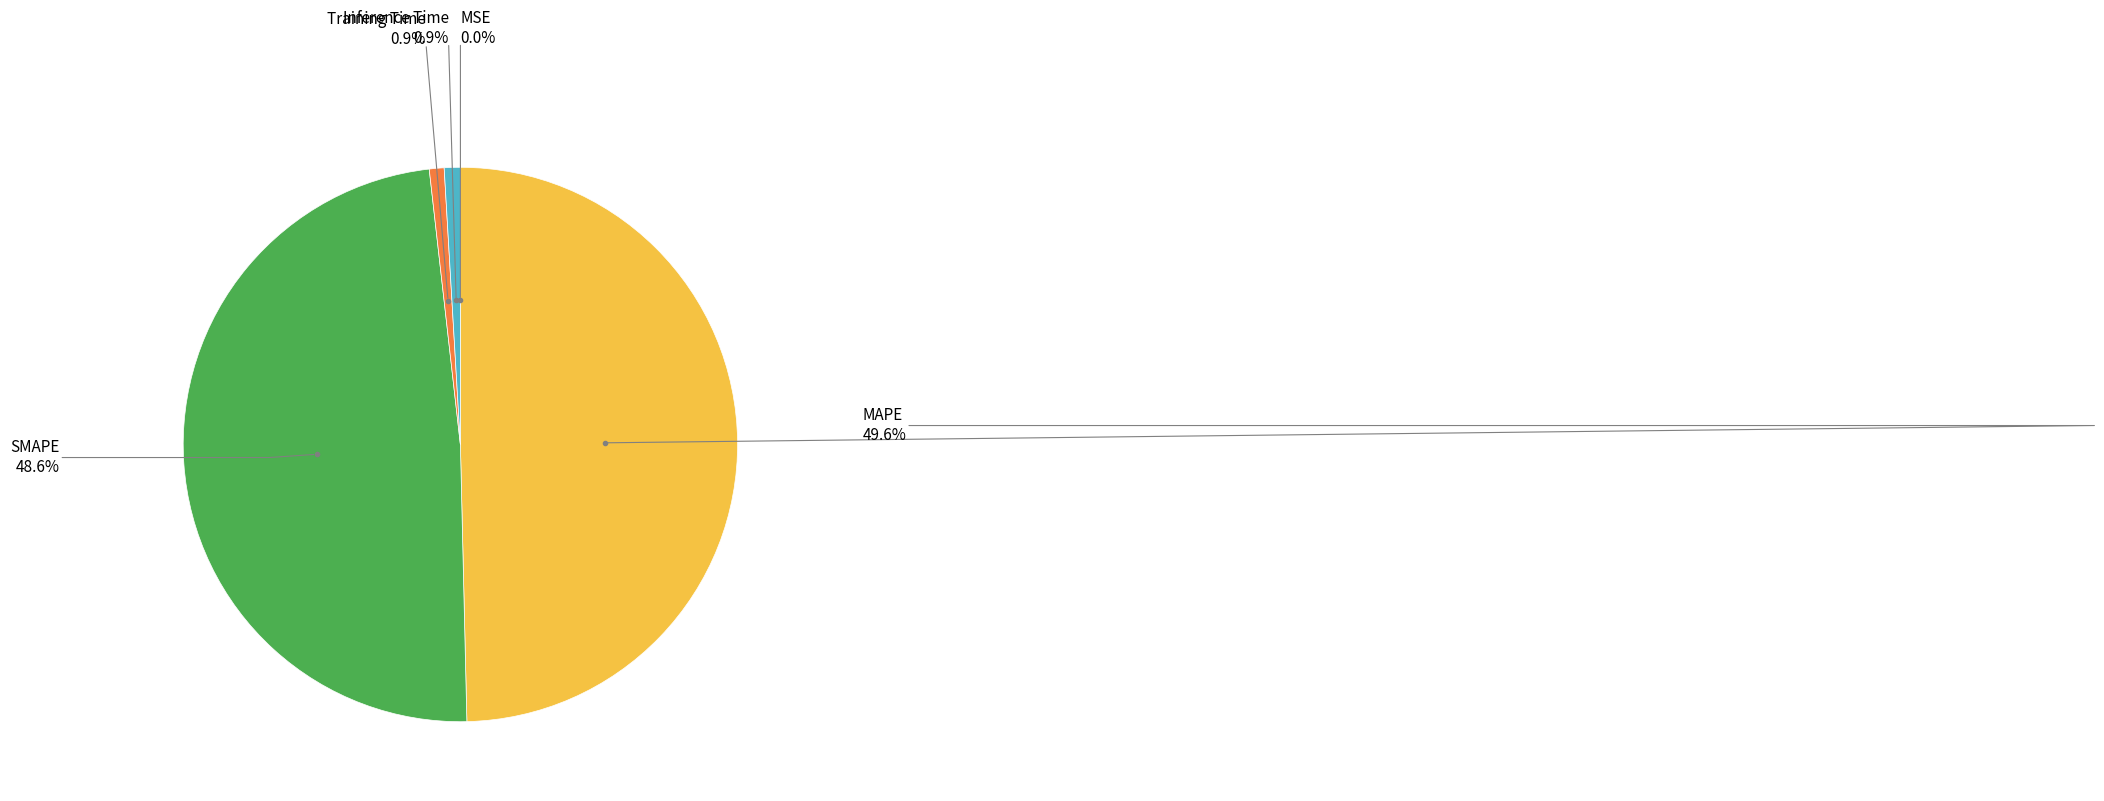

Does any single category account for the majority?

No